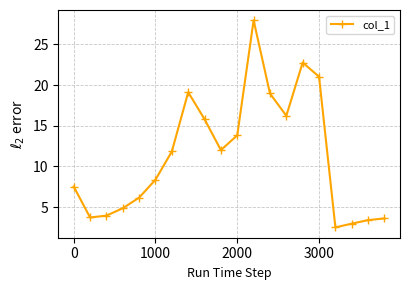

Reading left to right, what are all the values shown in this chart?

7.5	3.7	4.0	4.9	6.2	8.4	11.8	19.1	15.8	12.0	13.8	28.0	19.0	16.2	22.8	21.0	2.5	3.0	3.4	3.6